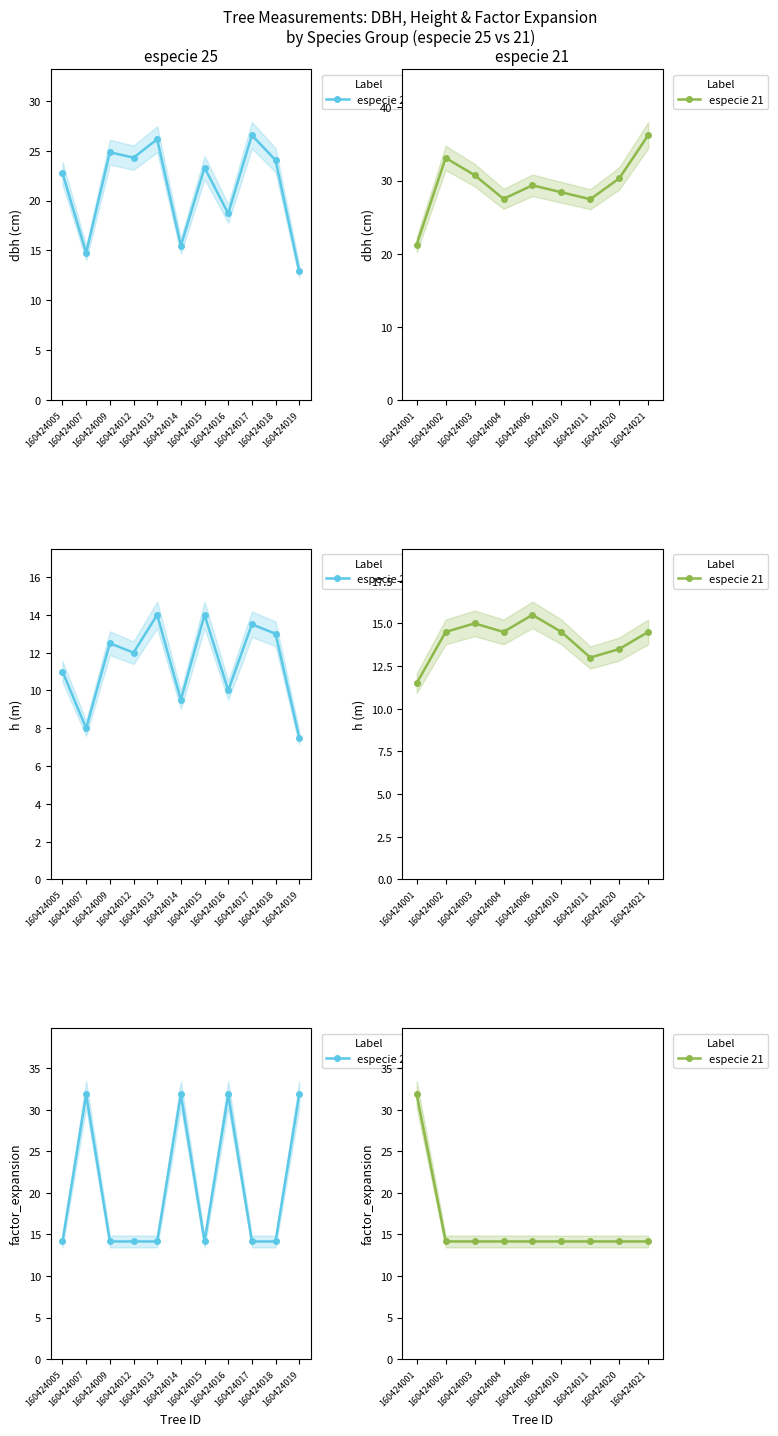

What is the sum of all h values?

251.5